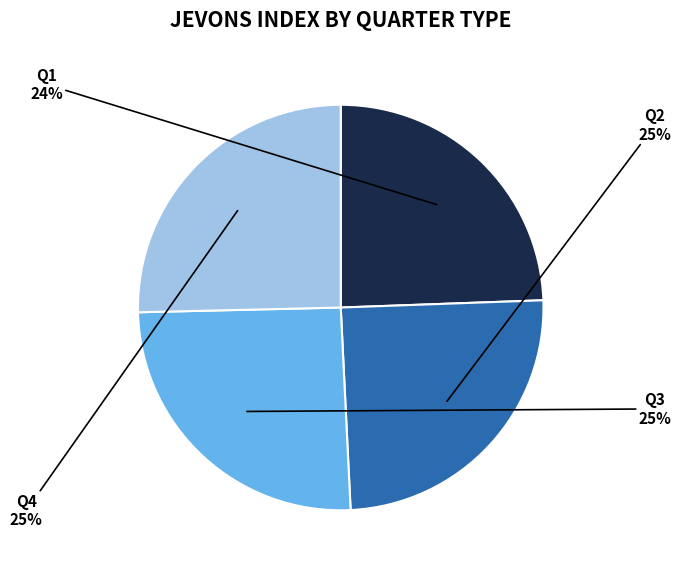

True or false: Q2 accounts for 35% of the total.

False